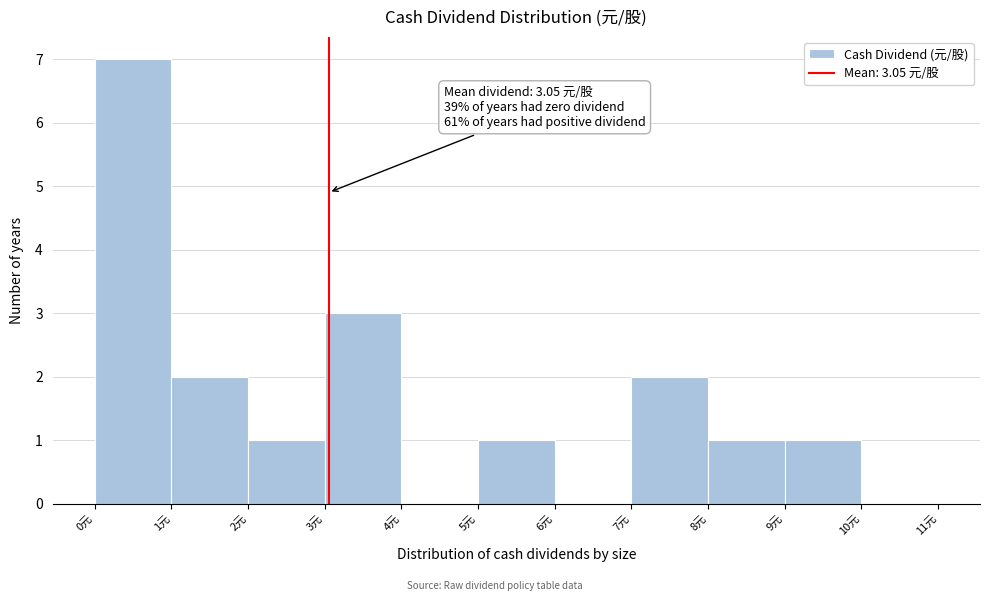

Over which range of the x-axis is the bar tallest?

0 to 1